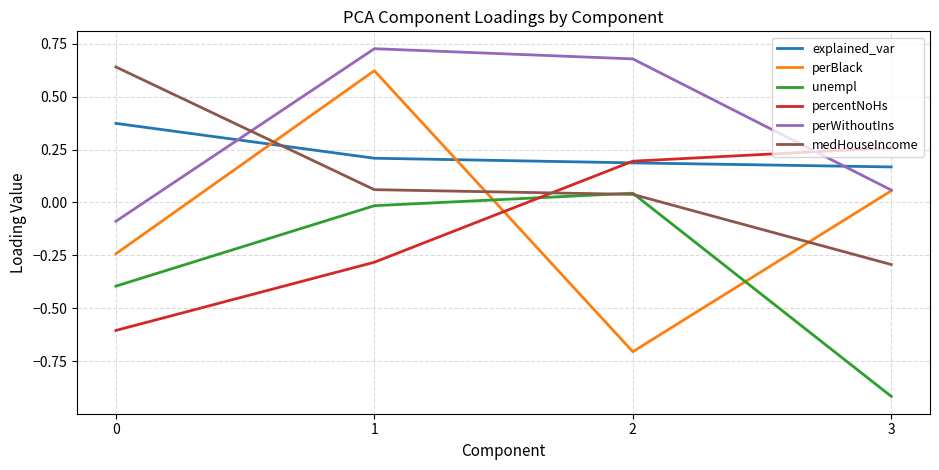

What is the difference between the maximum and minimum values in the unempl series?

1.0